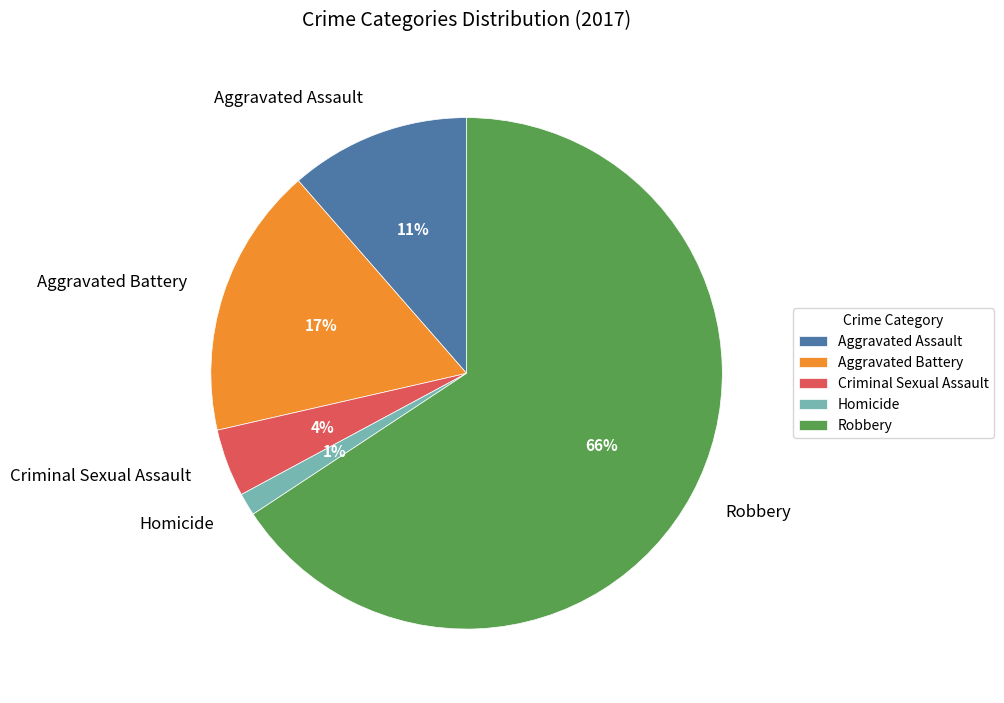

What is the smallest slice in the pie chart?

Homicide